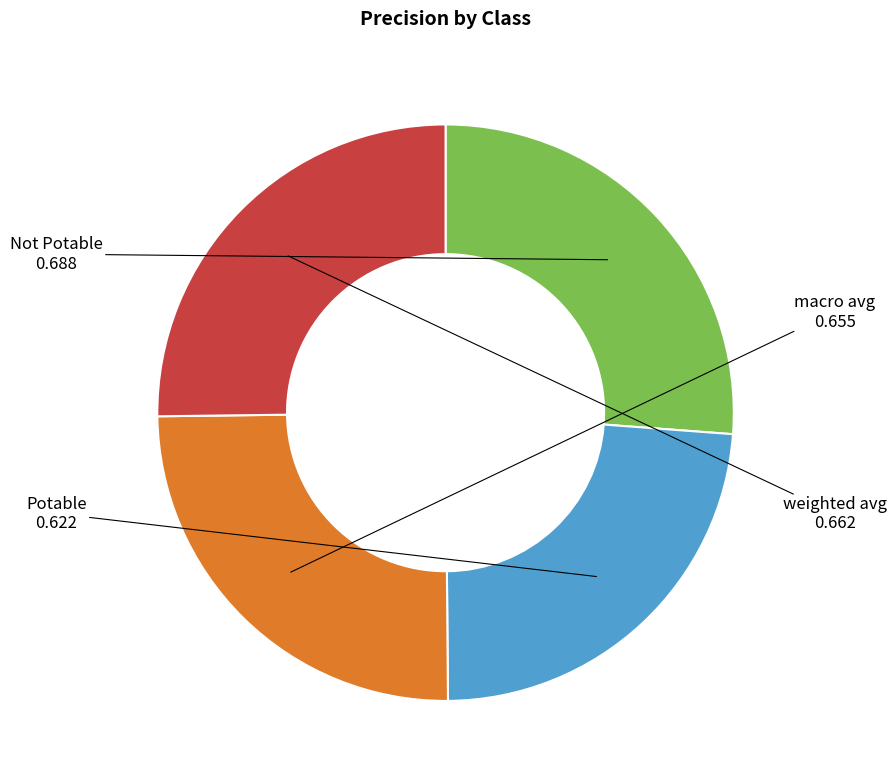

True or false: Potable accounts for 24% of the total.

True